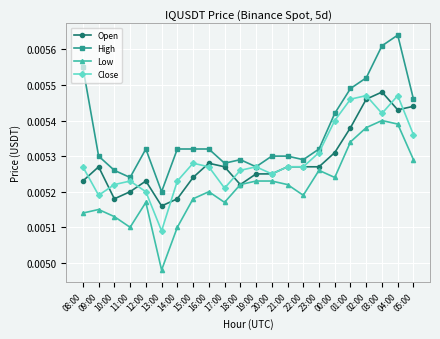

Rank the series at 11:00 from lowest to highest value.

Low, Open, Close, High